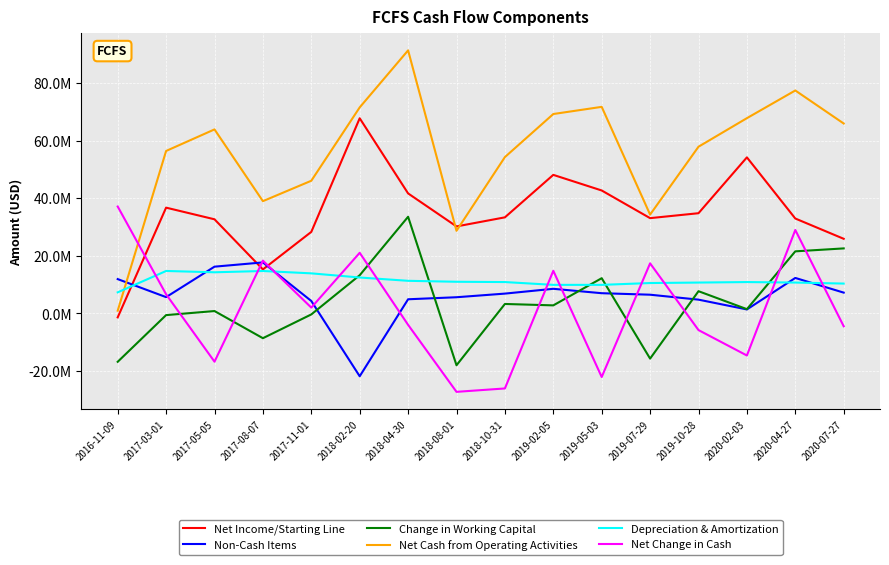

Is this an area chart (filled region under the line)?

No